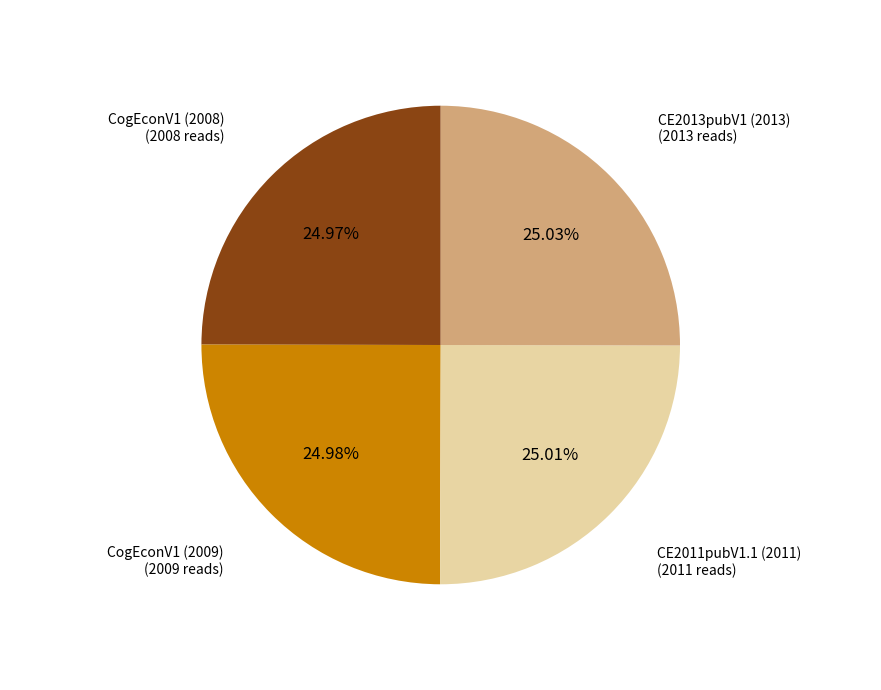

To the nearest percent, what portion does CogEconV1 (2008) represent?

25%